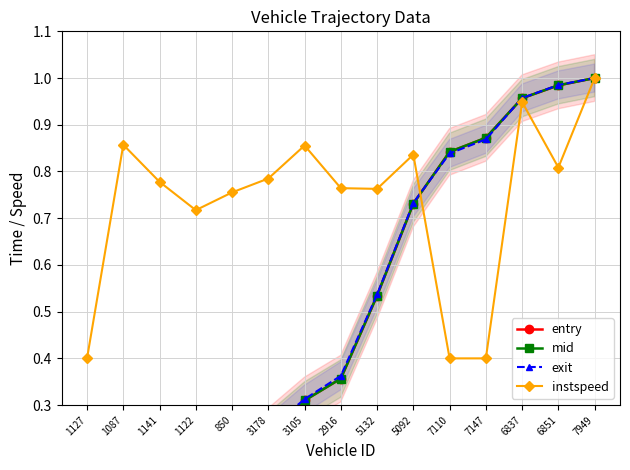

How many intersections are there between entry and instspeed?

1